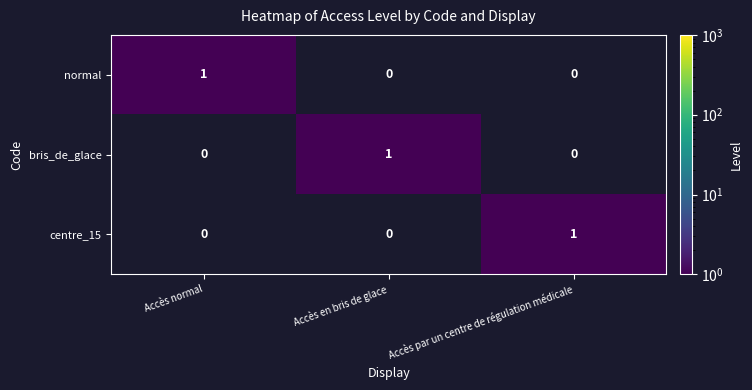

Which category has the highest value in the normal series?

Accès normal